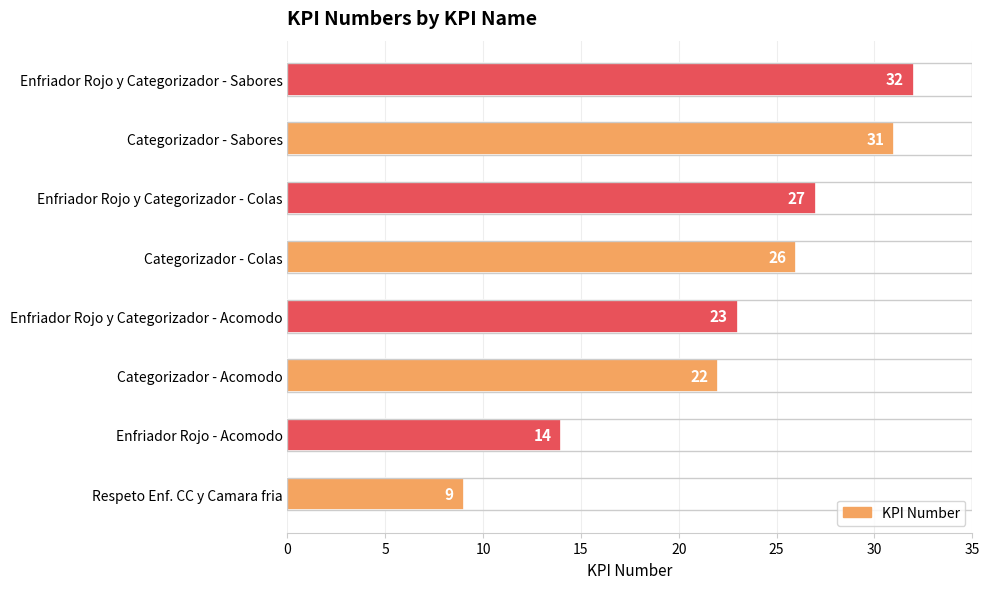

Reading bottom to top, extract all data points from this chart.

Respeto Enf. CC y Camara fria=9	Enfriador Rojo - Acomodo=14	Categorizador - Acomodo=22	Enfriador Rojo y Categorizador - Acomodo=23	Categorizador - Colas=26	Enfriador Rojo y Categorizador - Colas=27	Categorizador - Sabores=31	Enfriador Rojo y Categorizador - Sabores=32